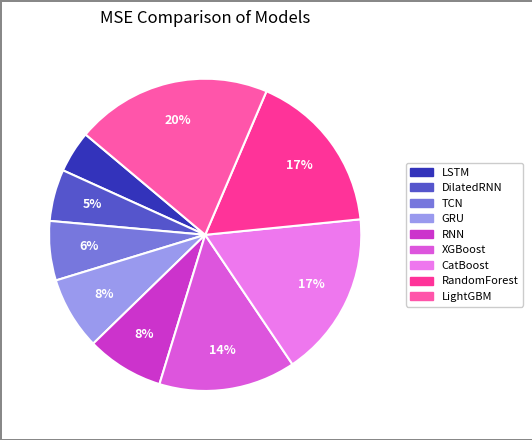

What is the total percentage of DilatedRNN and GRU?

12.9%